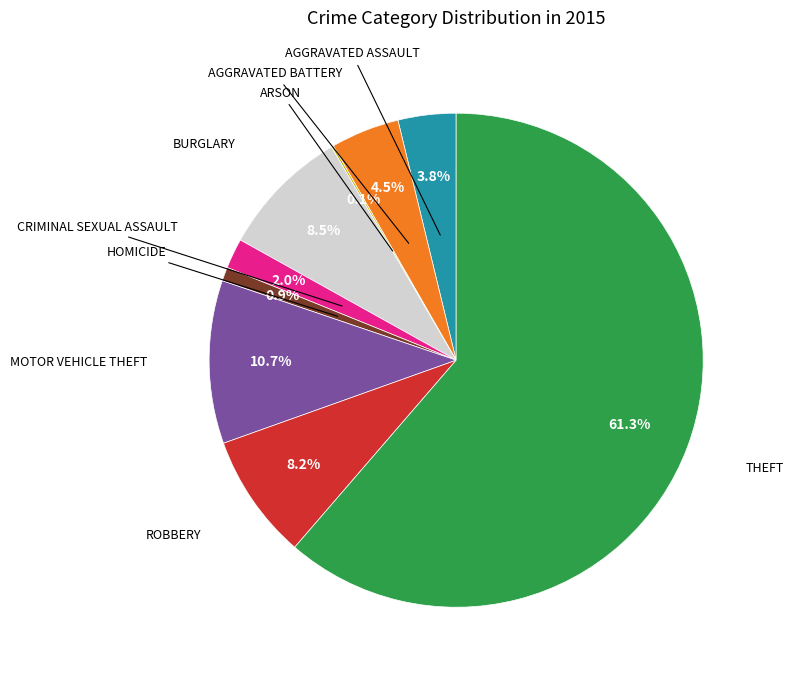

Is there any slice that represents more than half of the pie?

Yes